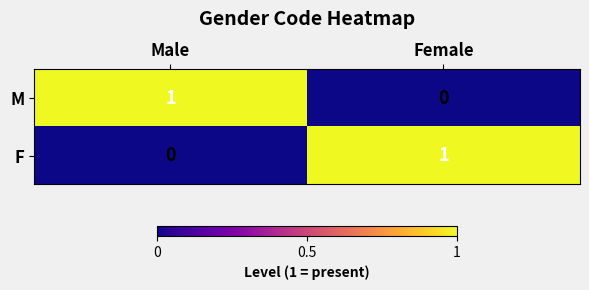

Reading right to left, list all the values displayed in this chart.

M: 0	1
F: 1	0